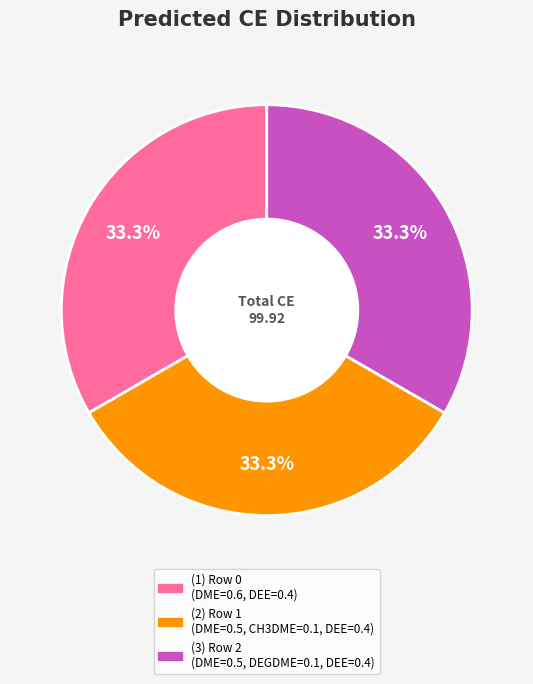

Is there a majority slice in this chart?

No